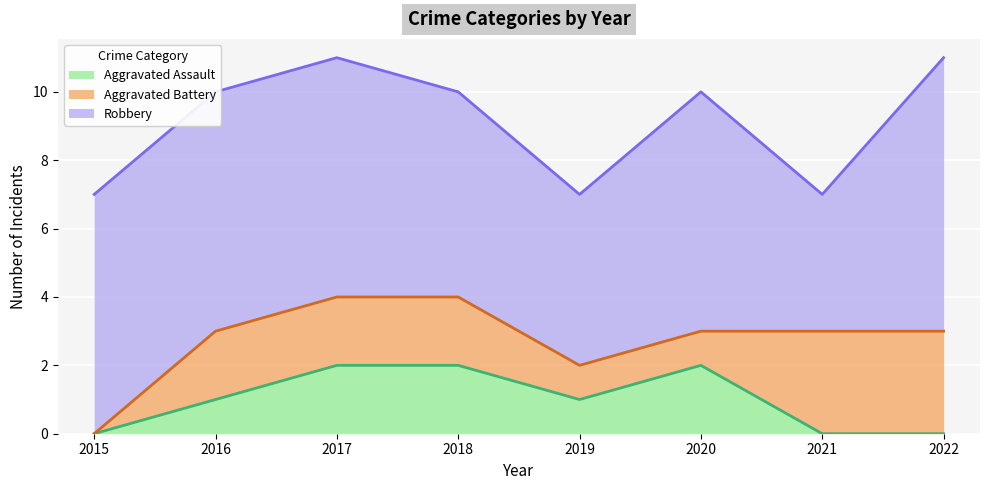

True or false: Aggravated Battery has more than 2 interior local peaks.

False